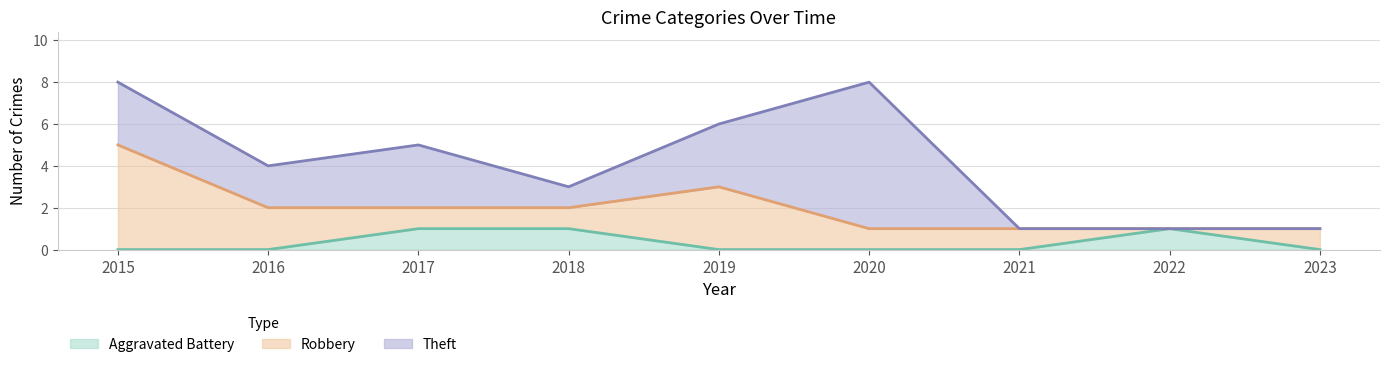

What is the highest value of the Aggravated Battery series?

1